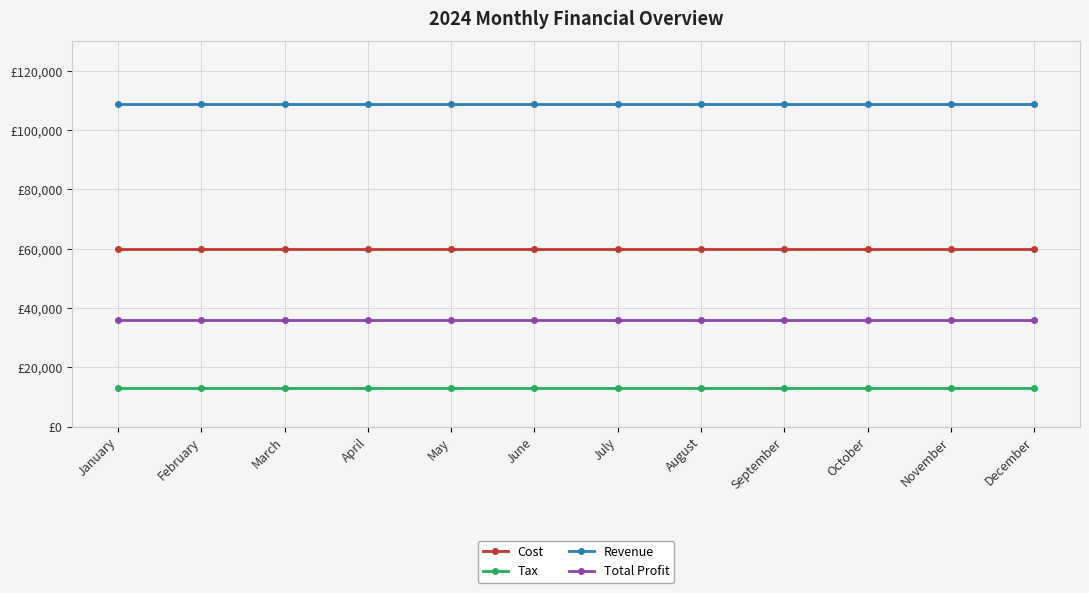

Which category has the lowest value in the Cost series?

January